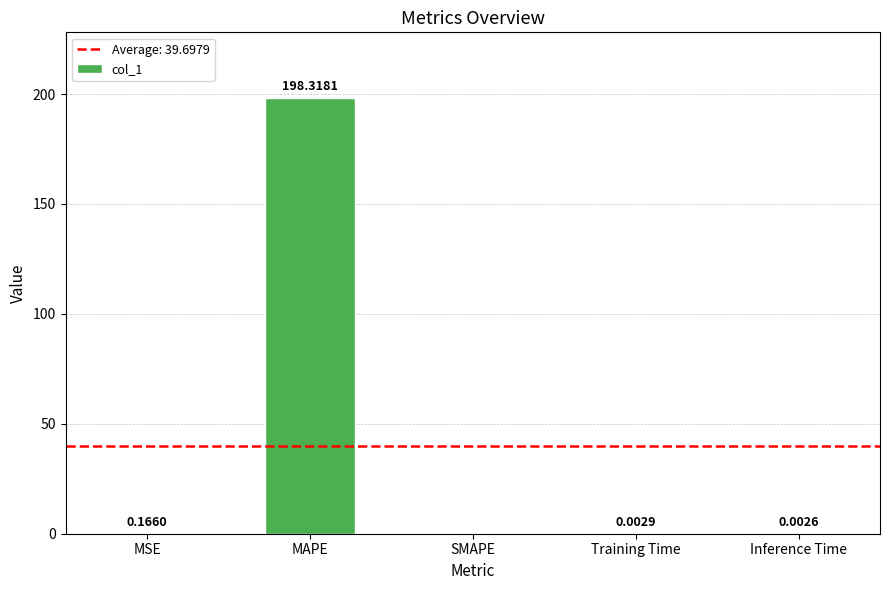

Are the bars horizontal?

No